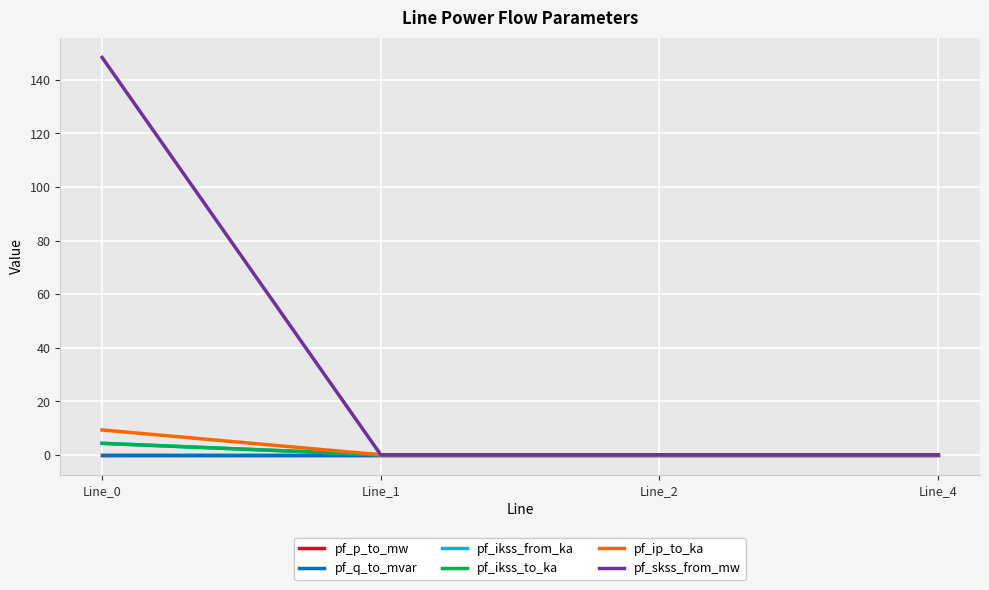

How many data points does each series have?

4